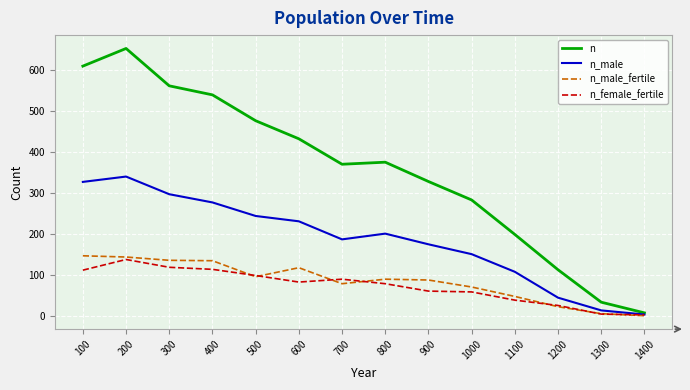

What is the spread (max minus min) of values at 800?

296